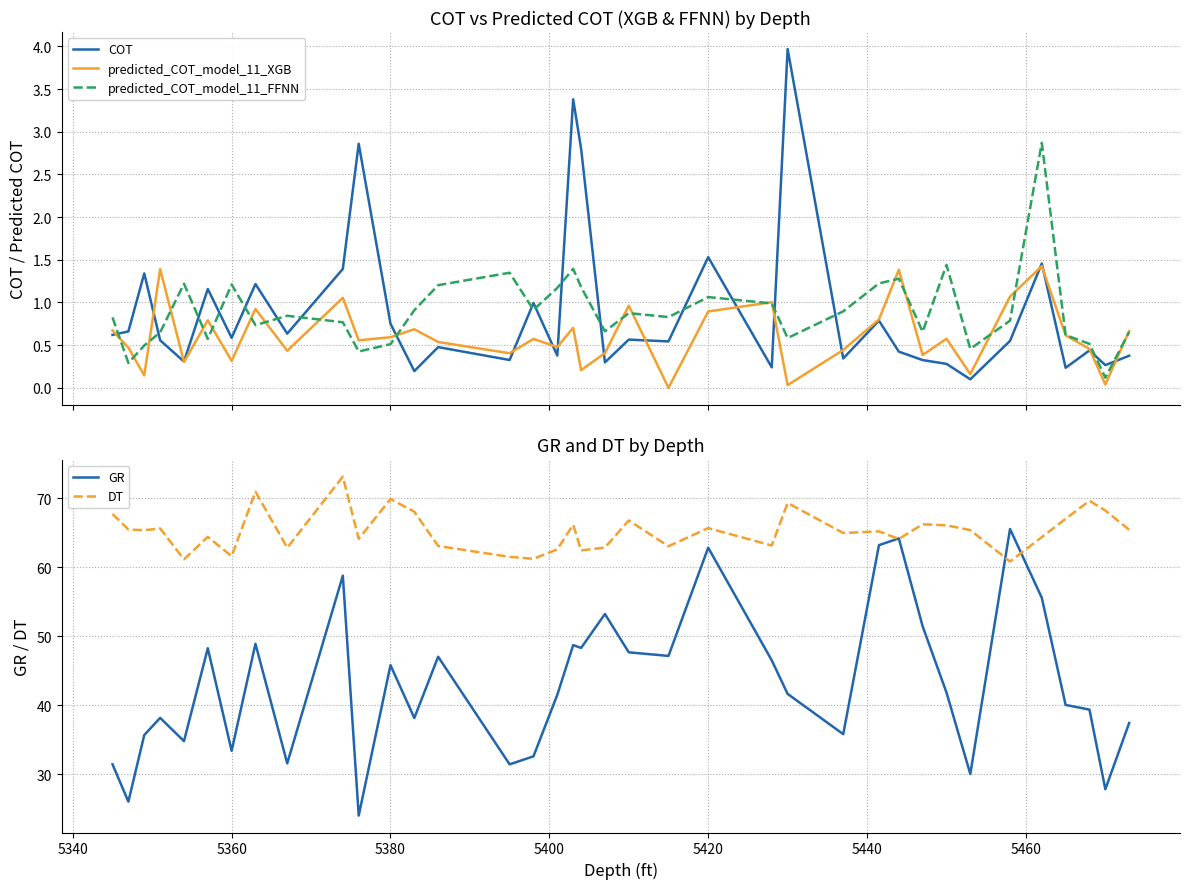

Which series has the widest spread of values?

GR